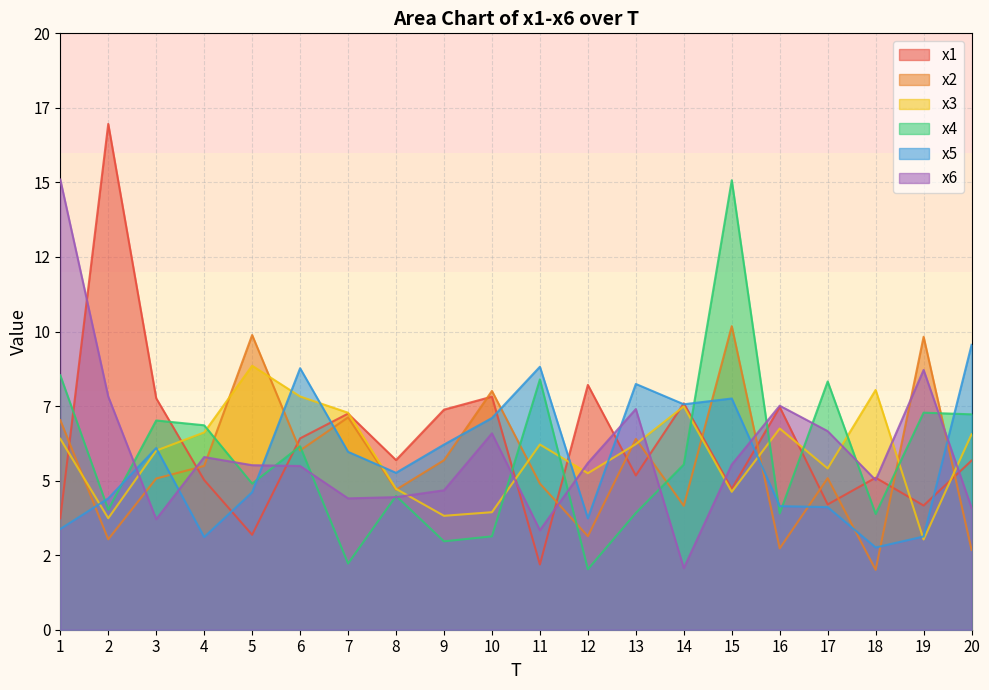

What is the highest value of the x4 series?

15.1